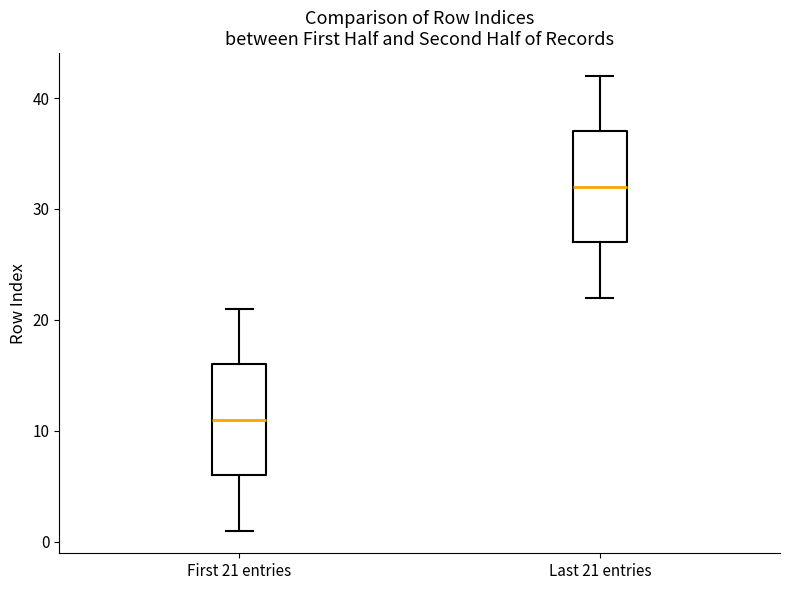

Which box's median line is the lowest?

First 21 entries